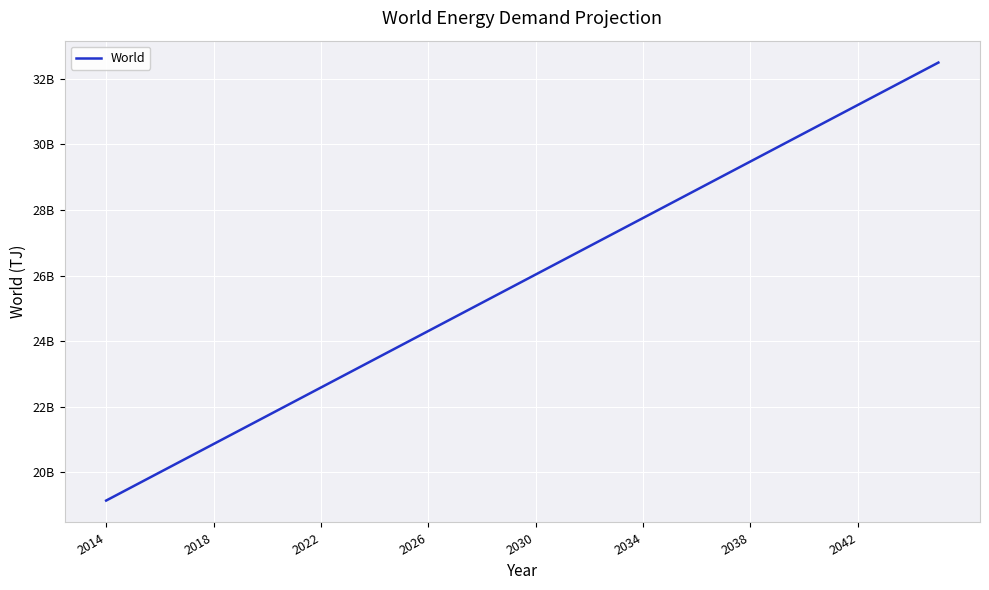

Does the chart have visible grid lines?

Yes